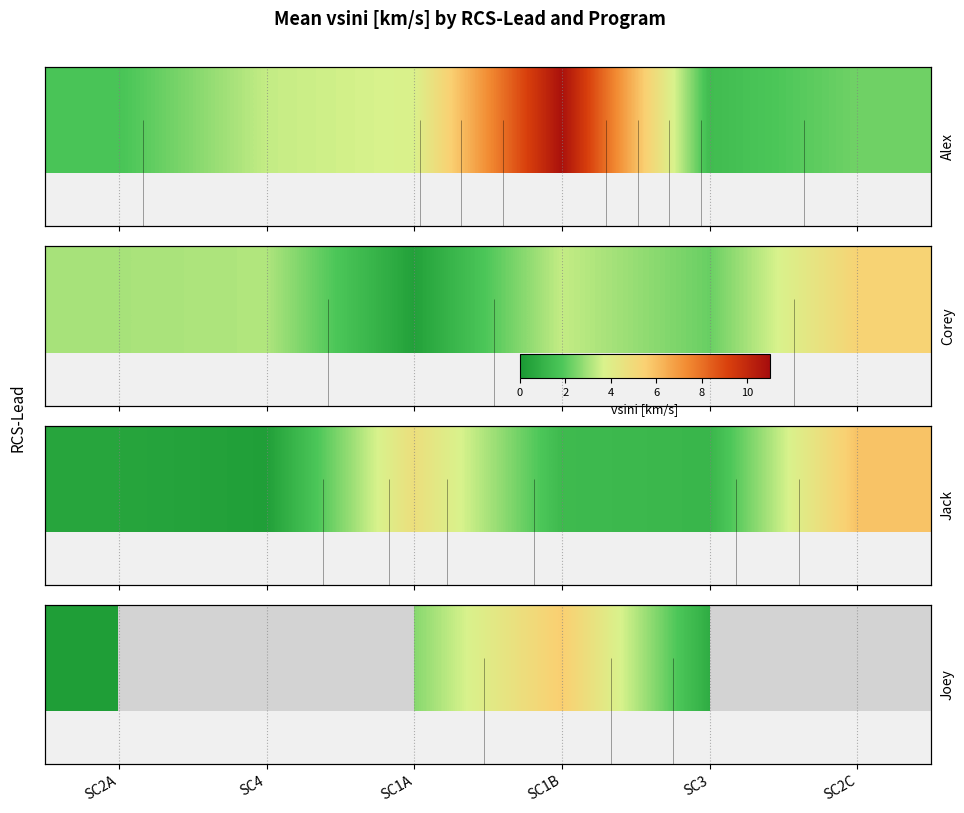

How many data points does each series have?

6